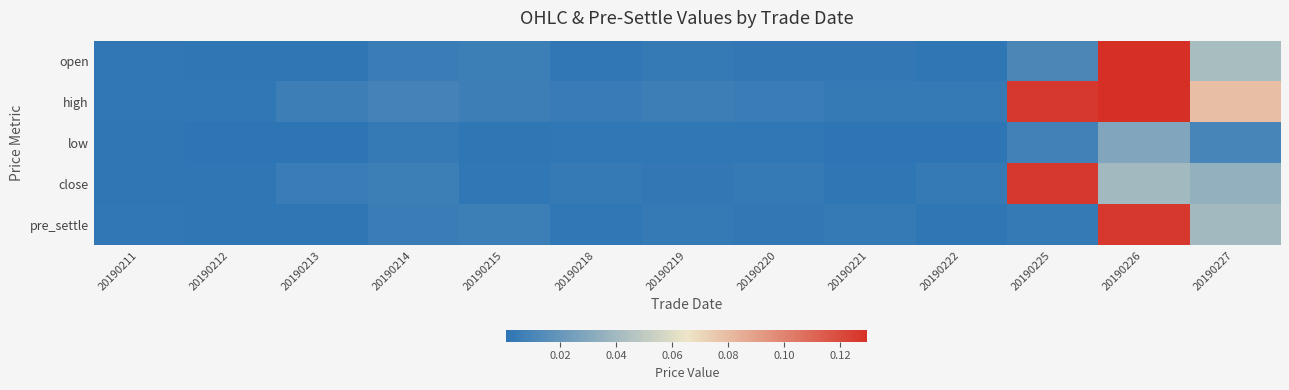

Which category has the highest value across all series?

20190226